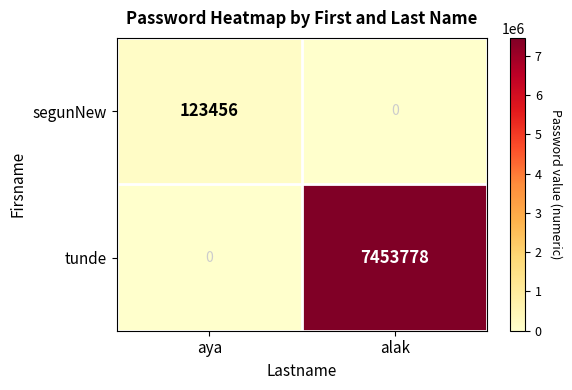

At how many categories does at least one series exceed 6997640?

1